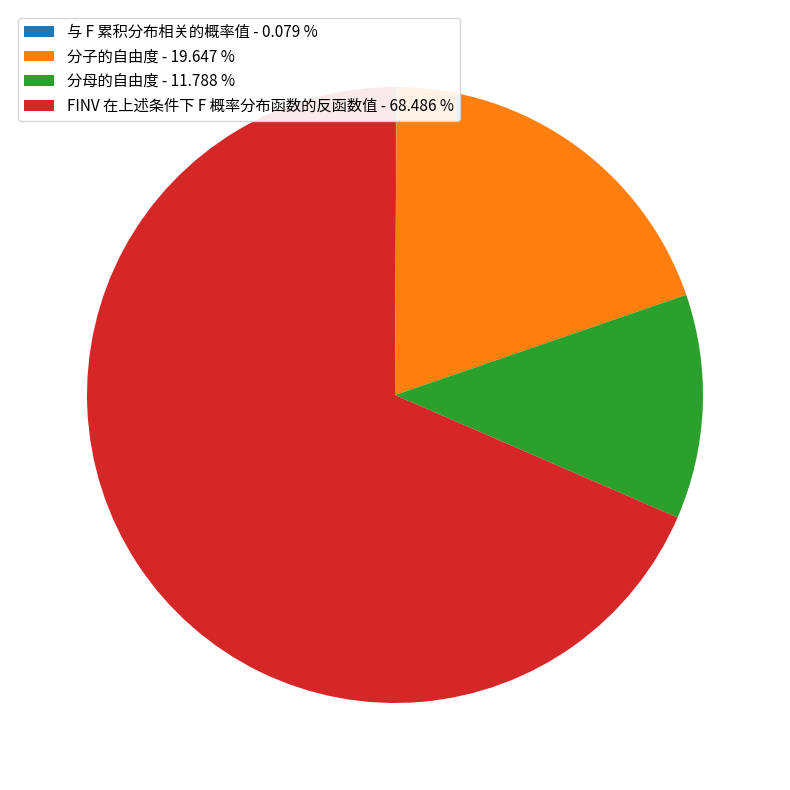

What is the ratio of the value at FINV 在上述条件下 F 概率分布函数的反函数值 - 68.486 % to the value at 分母的自由度 - 11.788 %?

5.8